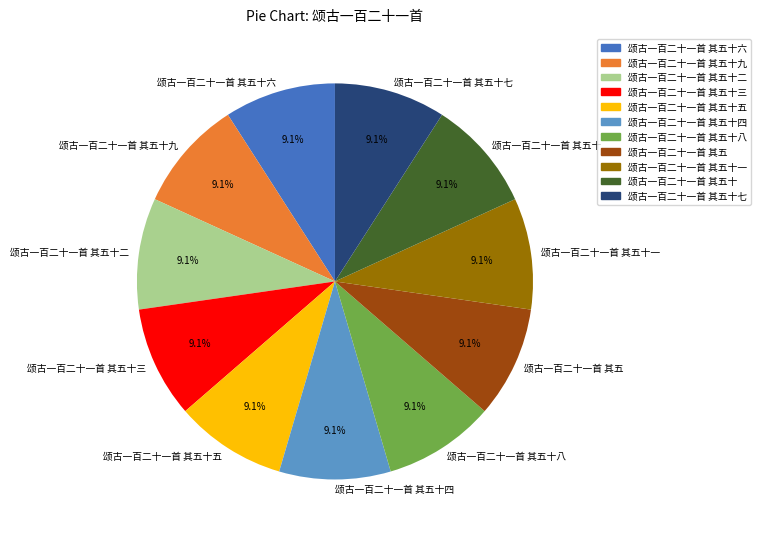

Approximately how many times larger is the value at 颂古一百二十一首 其五十二 compared to 颂古一百二十一首 其五十五?

1.0